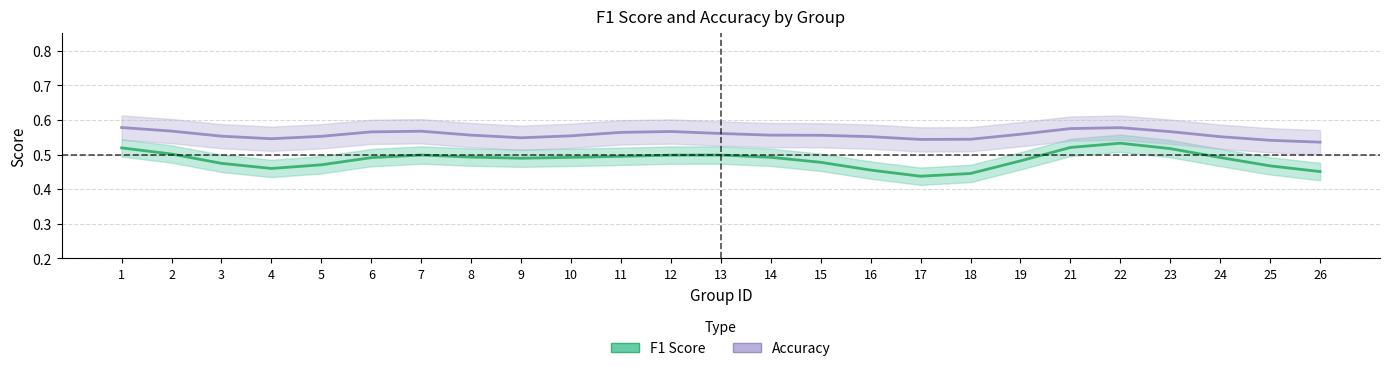

True or false: f1 has more than 0 interior local peaks.

True